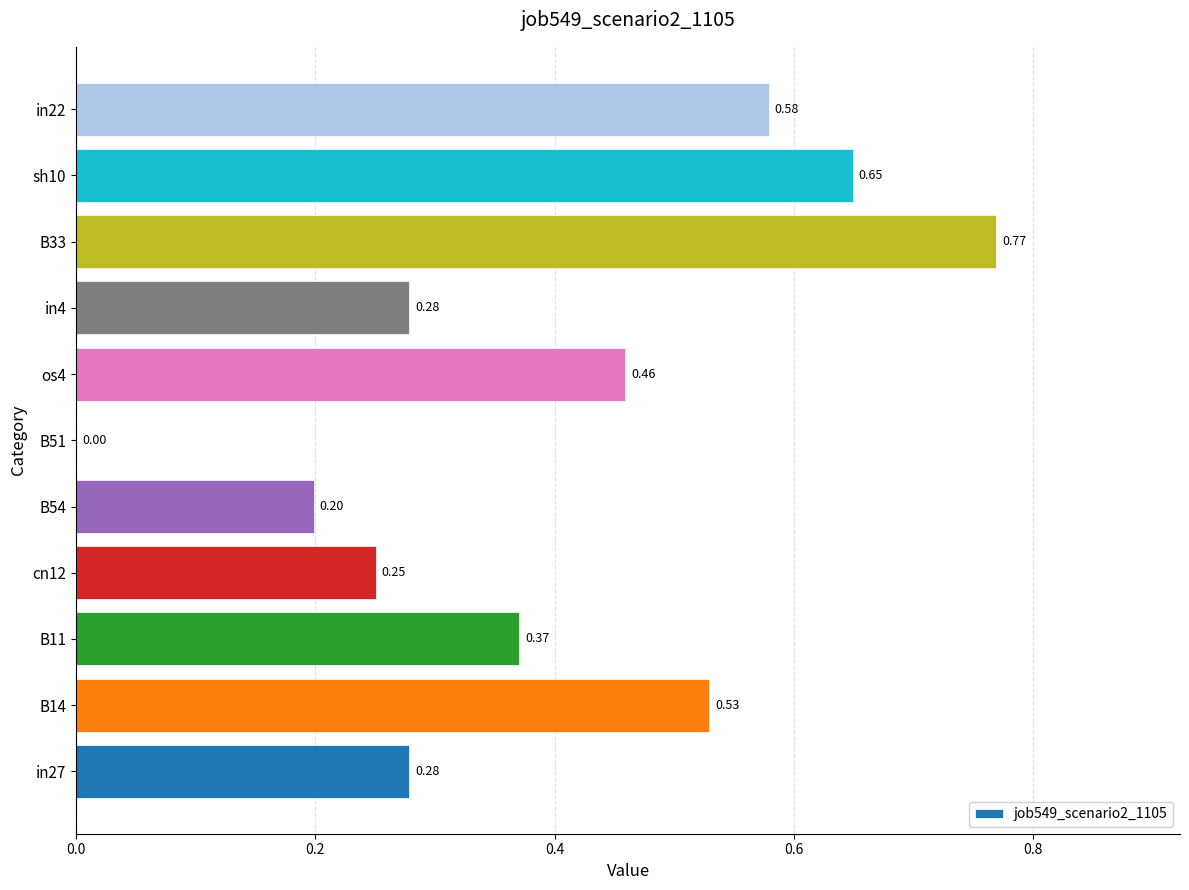

Which has a higher value, B33 or B54?

B33